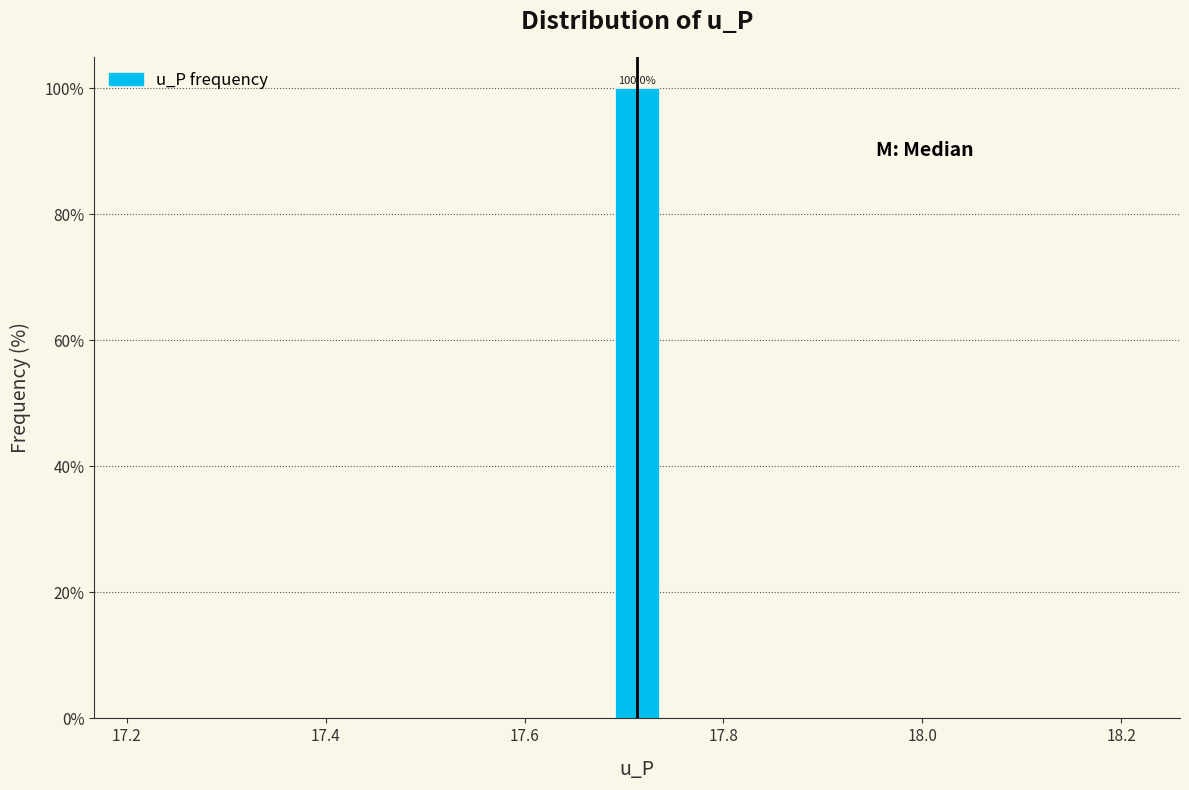

Around what value on the x-axis is the tallest bar? Give the approximate position of its centre, as read against the axis.

17.72